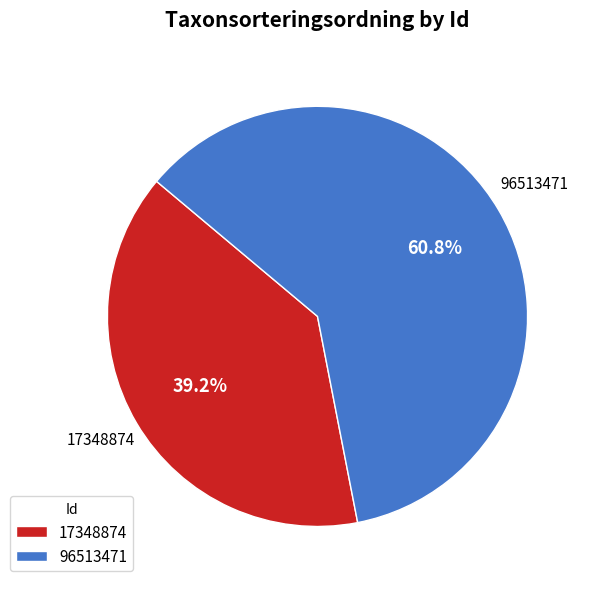

To the nearest percent, what portion does 96513471 represent?

61%